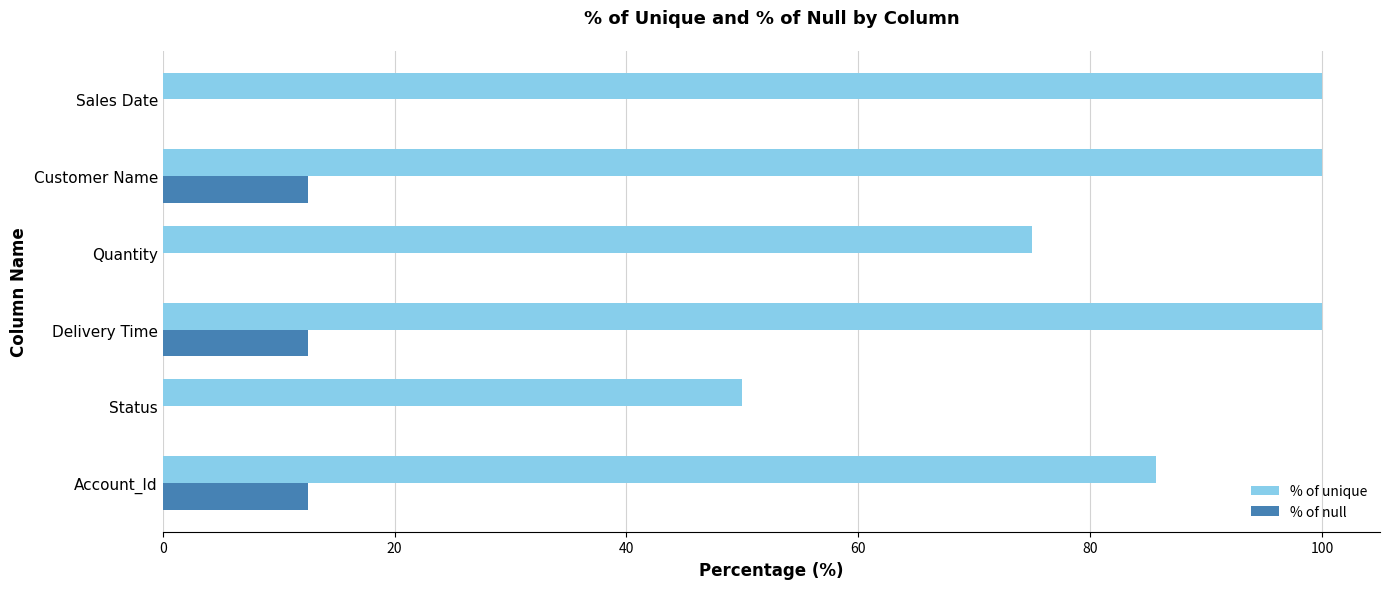

Which series has the largest total across all categories?

% of unique